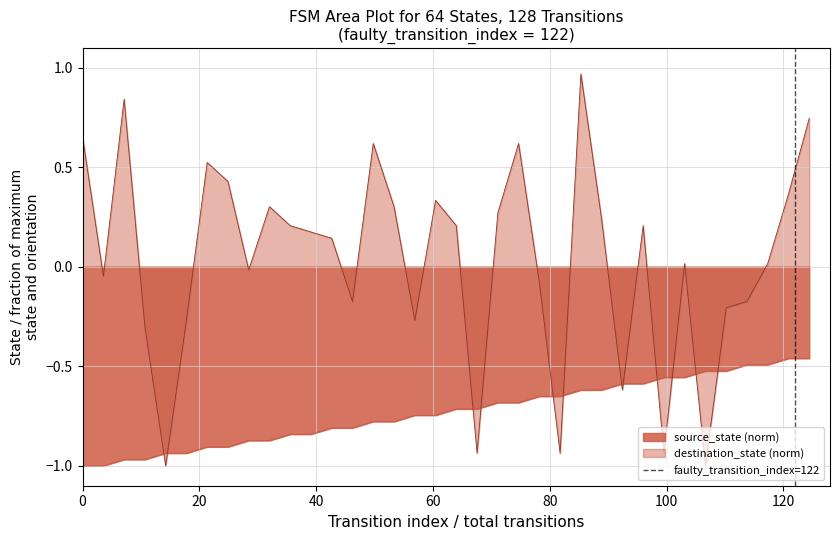

True or false: source_state (norm) and destination_state (norm) intersect in this chart.

True